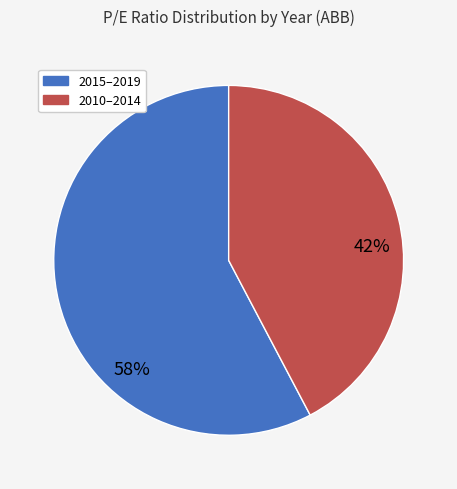

To the nearest percent, what is the average slice percentage?

50%